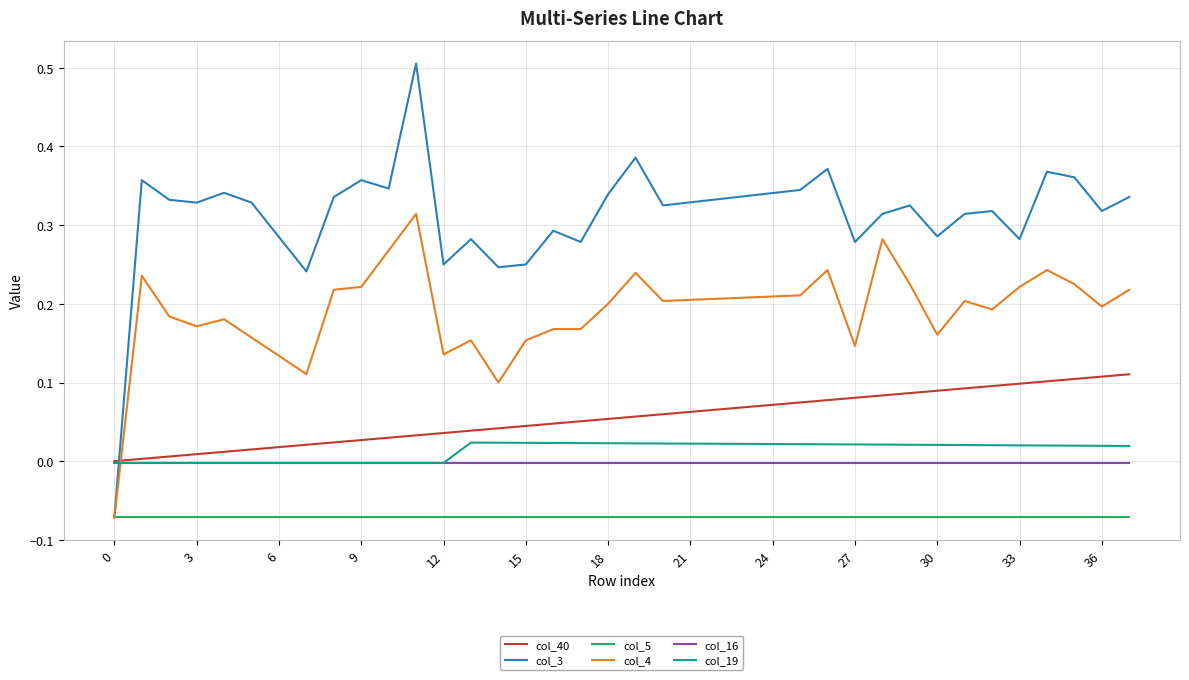

Is this an area chart (filled region under the line)?

No